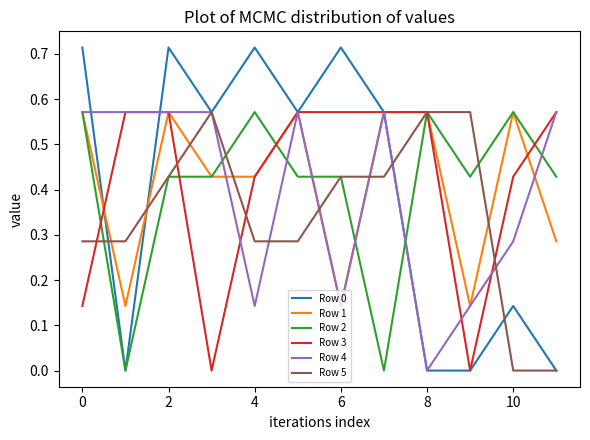

Which series has the widest spread of values?

Row 0